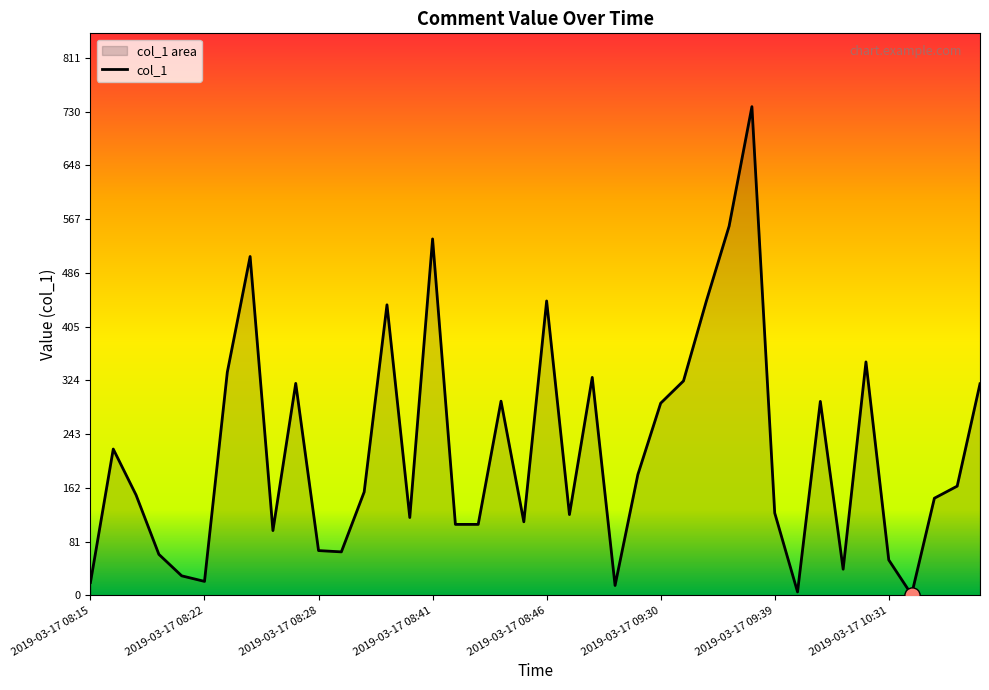

Which has a higher value, 2019-03-17 09:58 or 2019-03-17 08:24?

2019-03-17 09:58